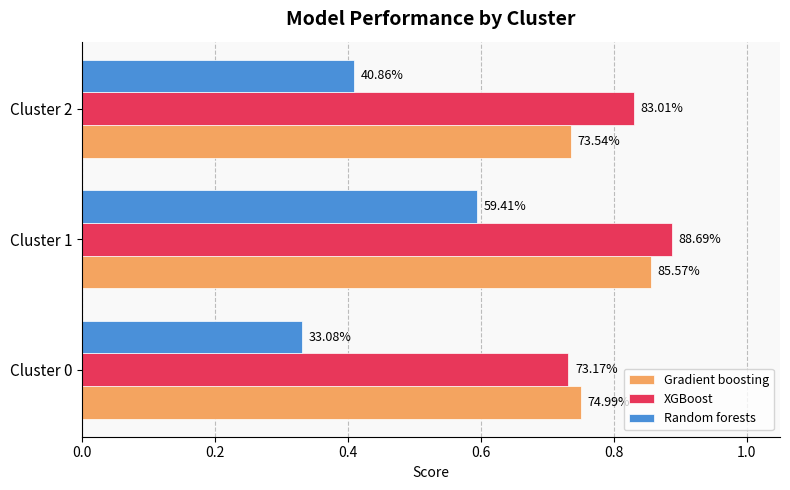

What is the value of the Random forests bar at the 2nd from the left?

0.6